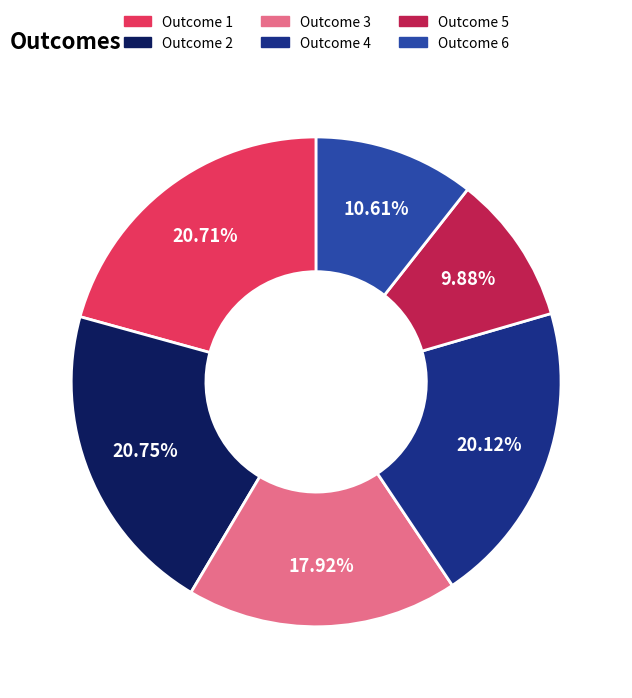

Approximately how many times larger is the value at Outcome 2 compared to Outcome 1?

1.0